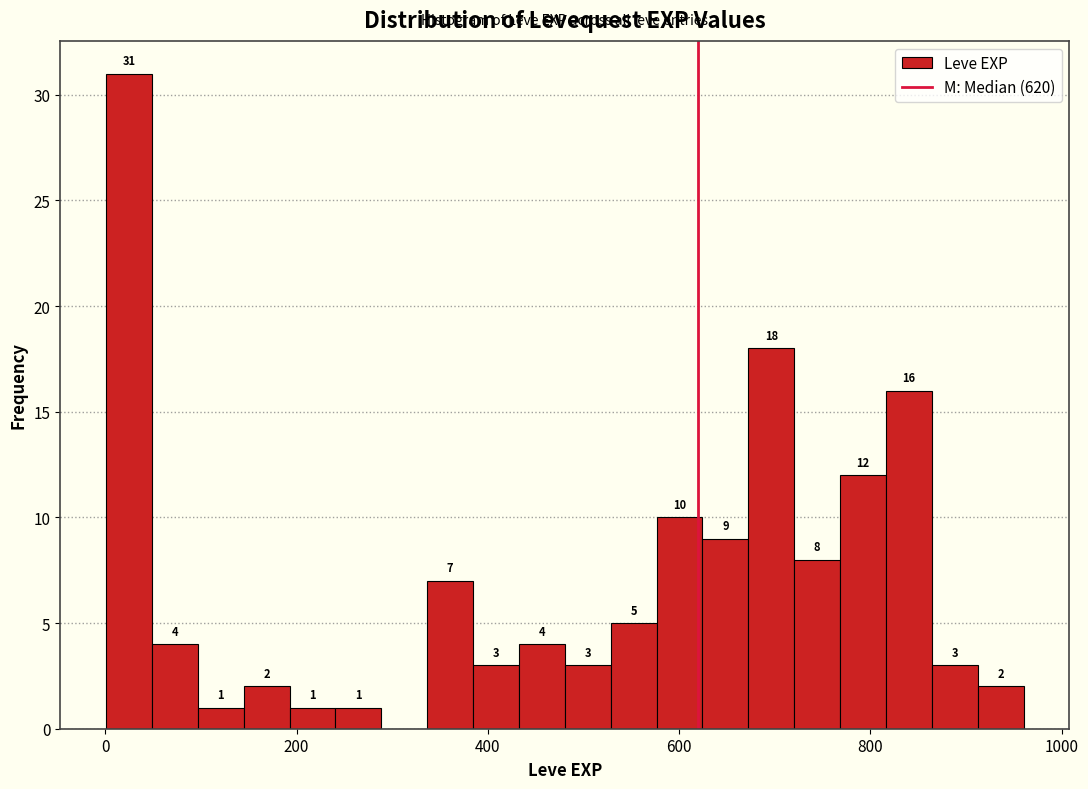

Around what value on the x-axis is the tallest bar? Give the approximate position of its centre, as read against the axis.

20